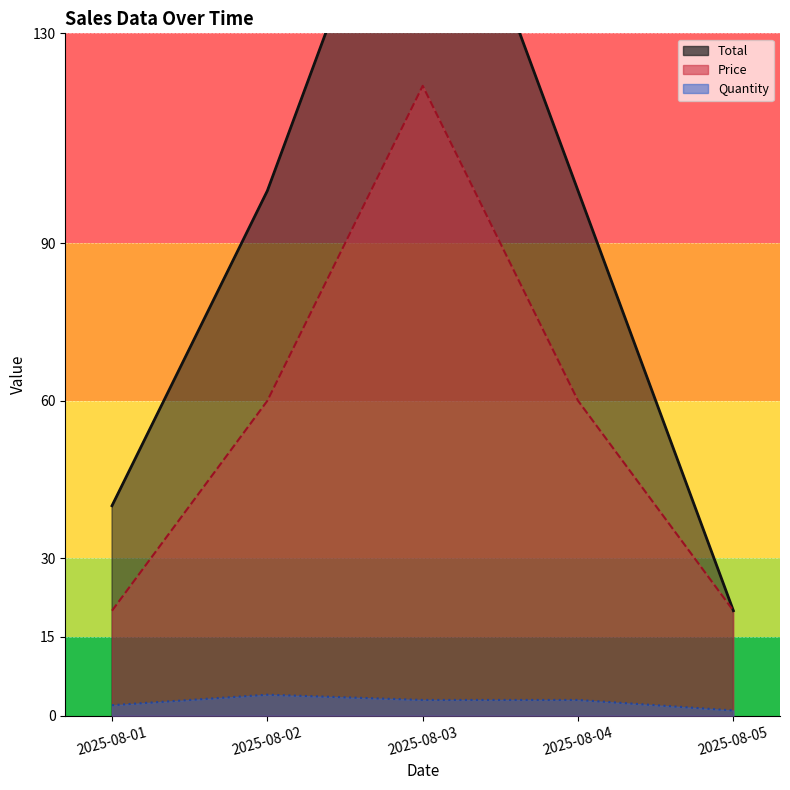

At which category does Quantity reach its first local peak?

2025-08-02